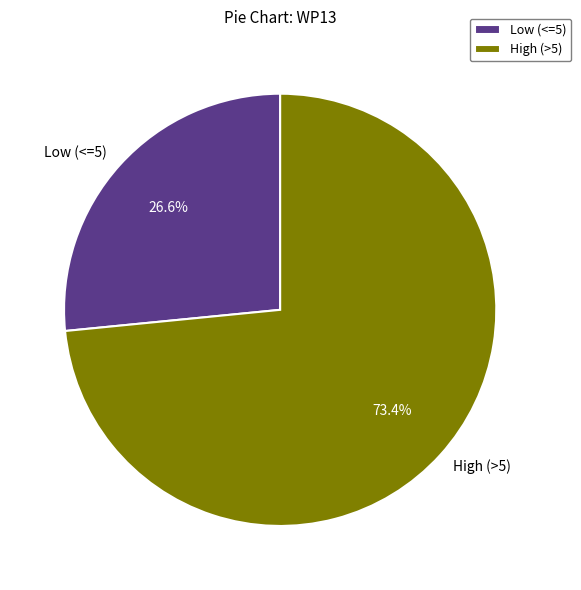

Between High (>5) and Low (<=5), which is larger?

High (>5)